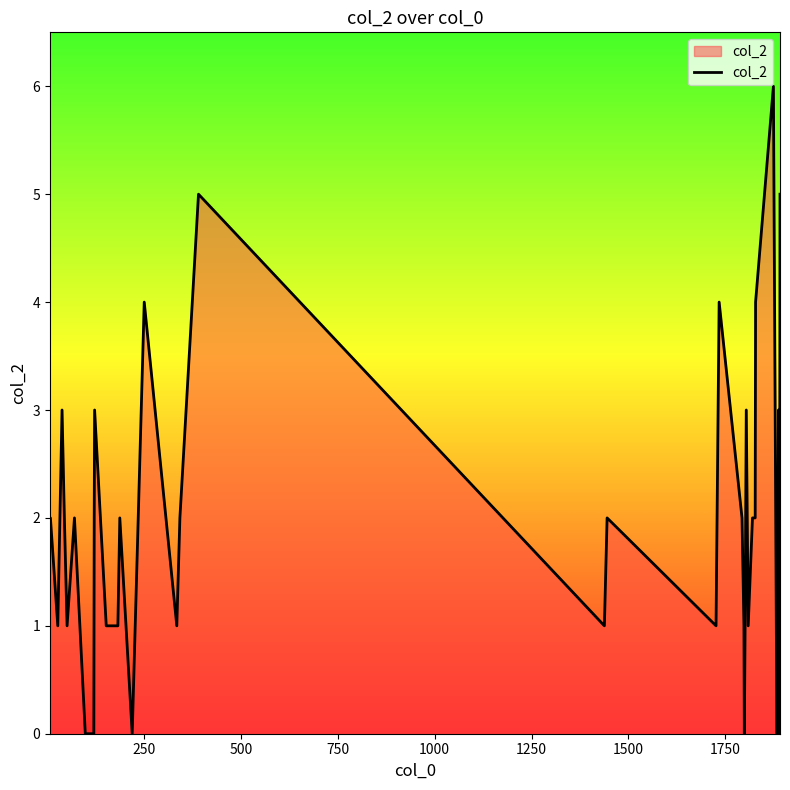

What is the difference between the maximum and minimum values?

6